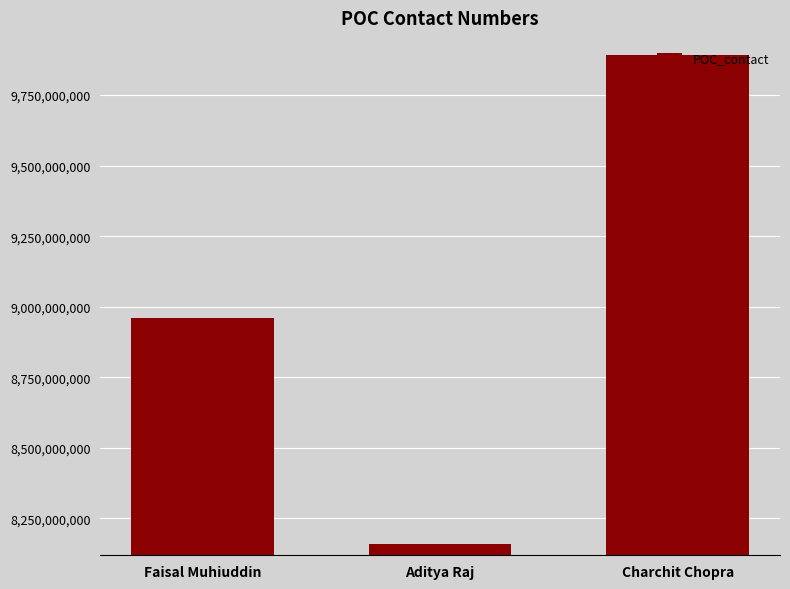

What is the sum of the values at Aditya Raj and Faisal Muhiuddin?

17120740034